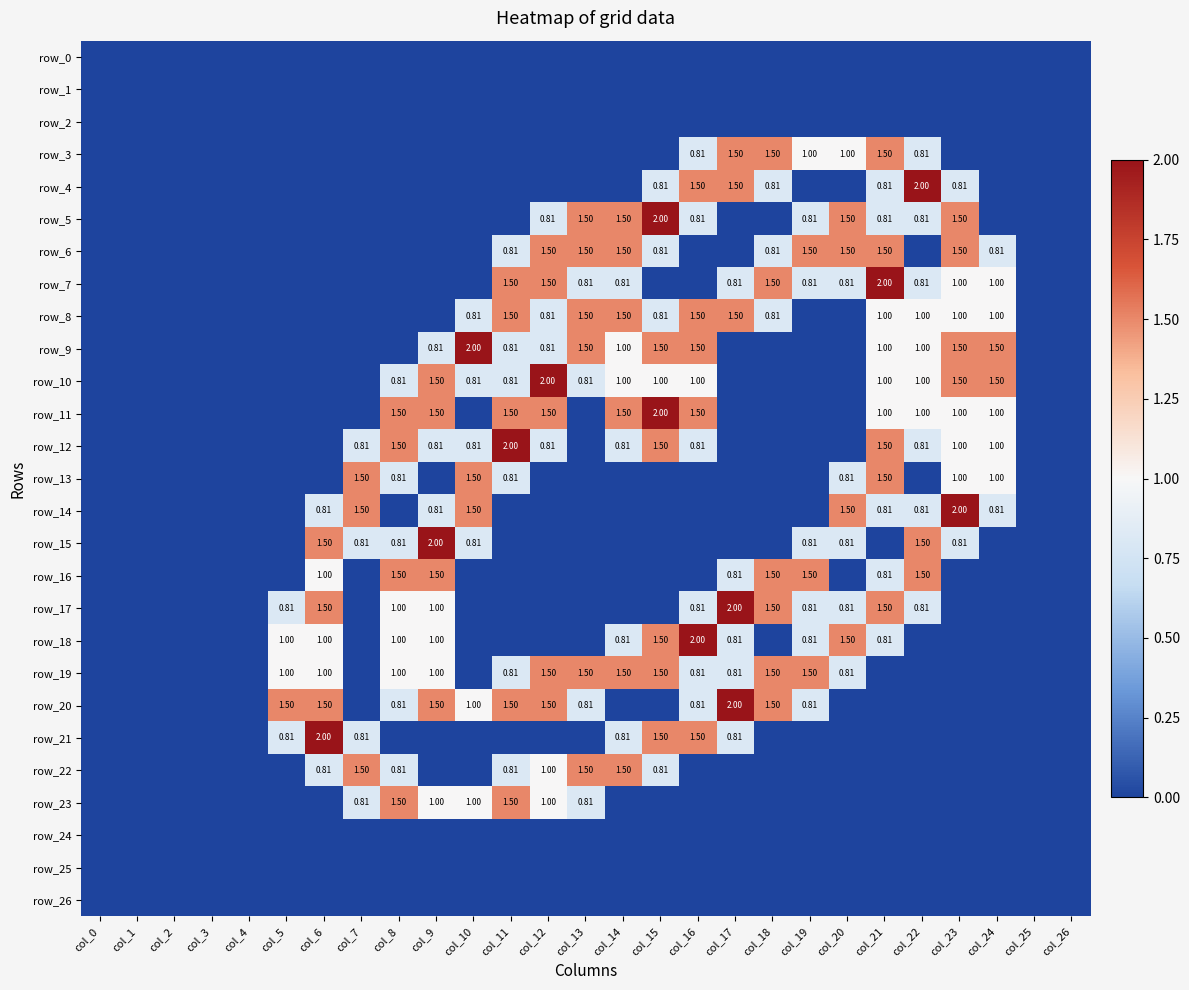

Which label corresponds to the largest value in the chart?

col_22